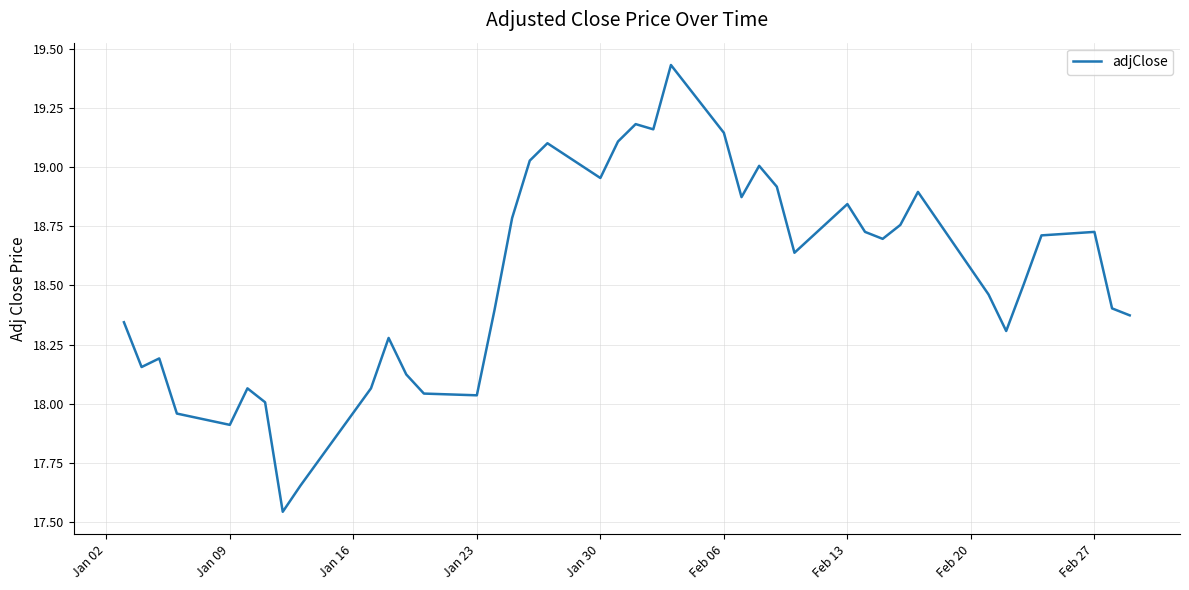

How many lines are shown in the chart?

1